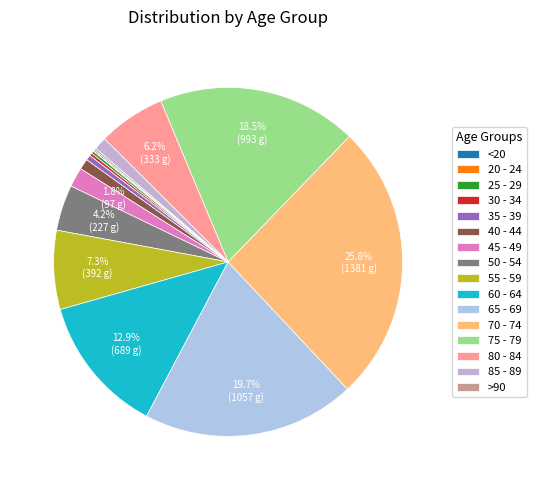

True or false: 50 - 54 accounts for 1% of the total.

False